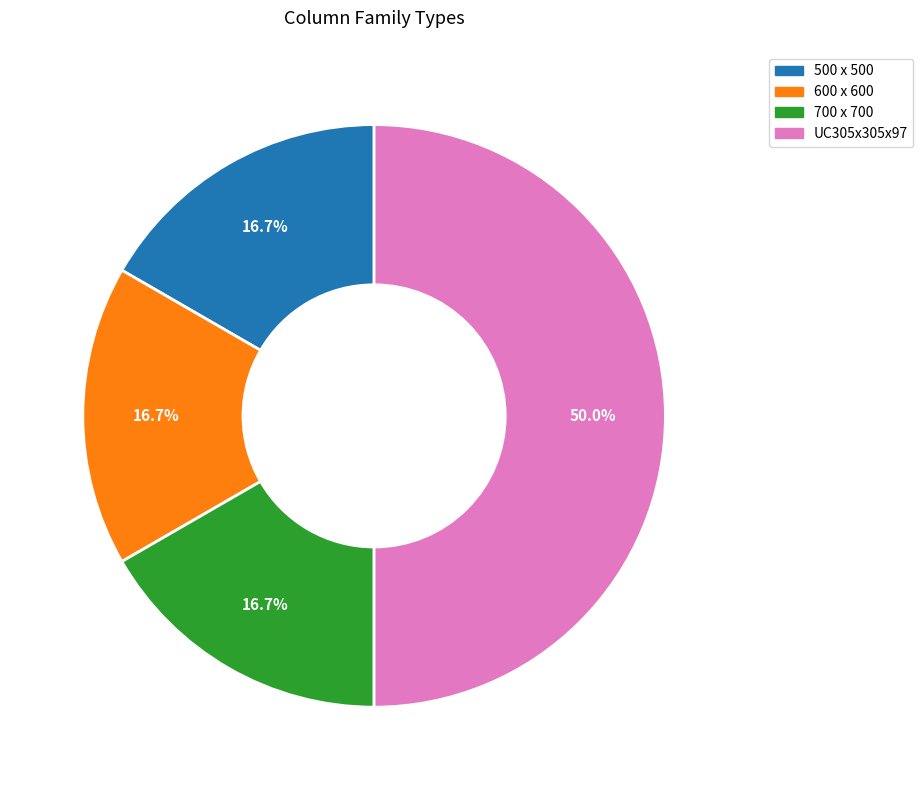

What percentage is the 500 x 500 slice, to the nearest percent?

17%